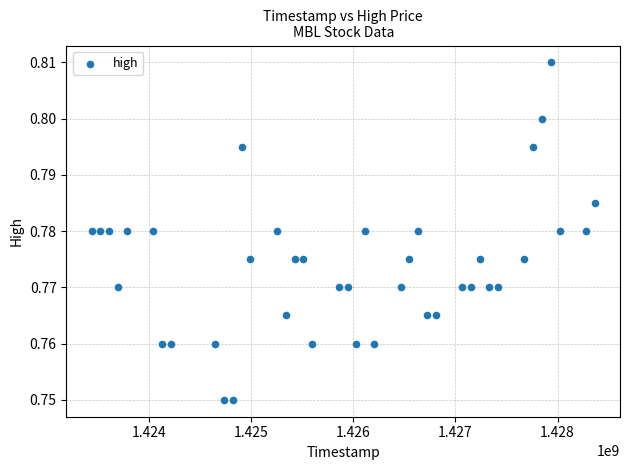

What is the range of X values (max minus min)?

4924800.0